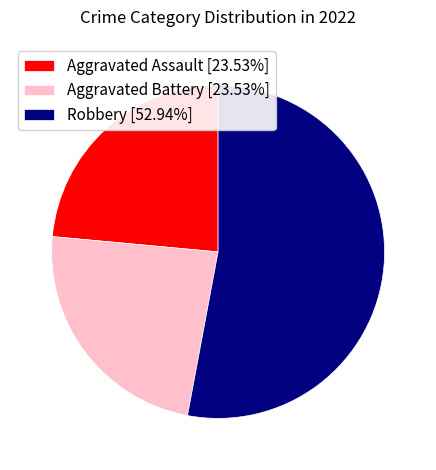

Is there a majority slice in this chart?

Yes